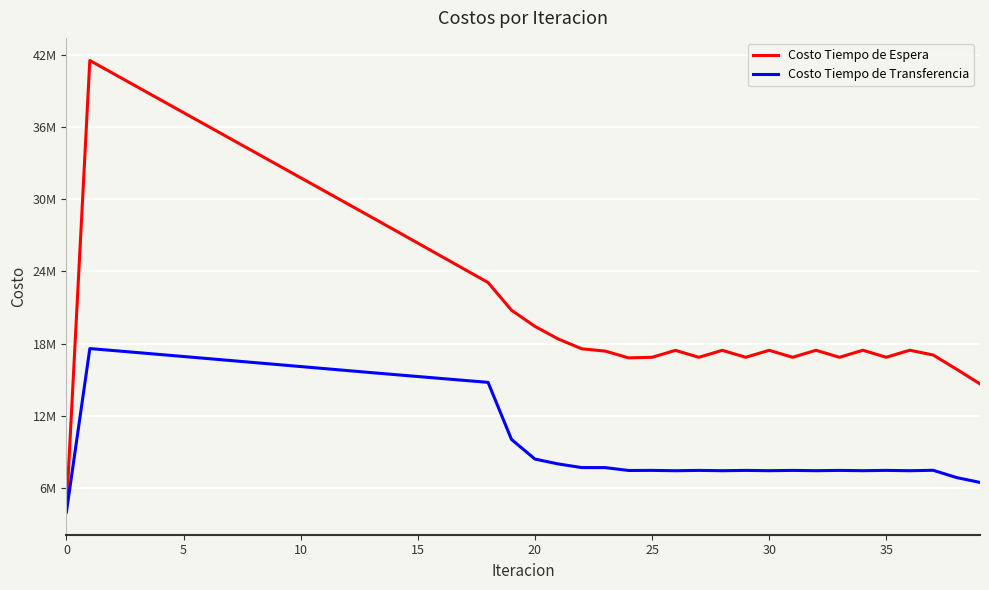

Does the chart have visible grid lines?

Yes